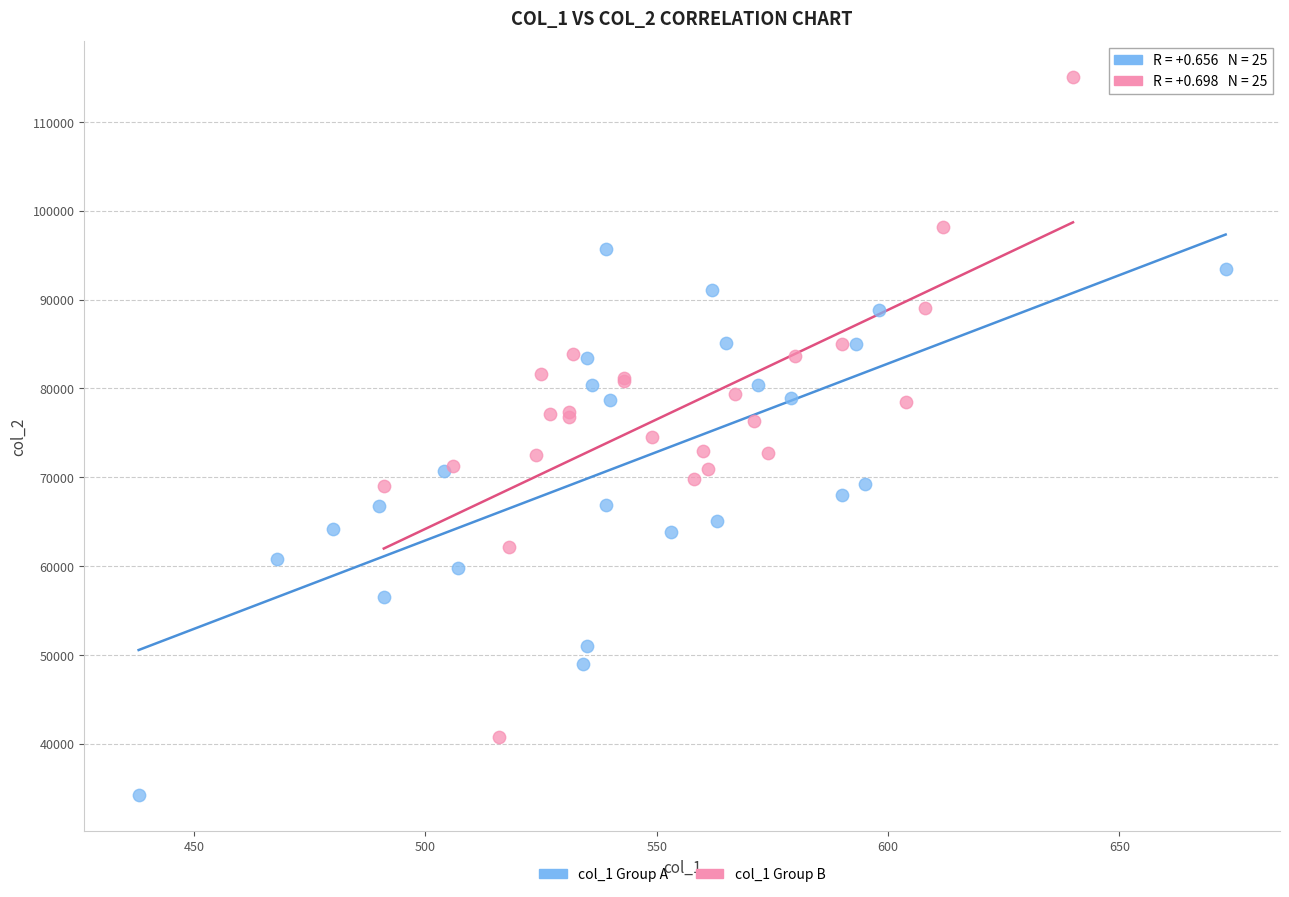

Which series contains the lowest Y value?

col_1 Group A